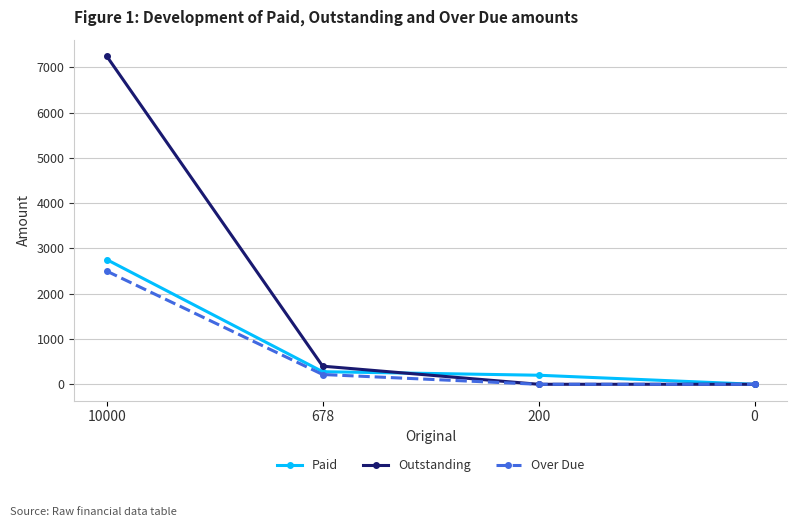

Does the chart display data point markers on the line(s)?

Yes